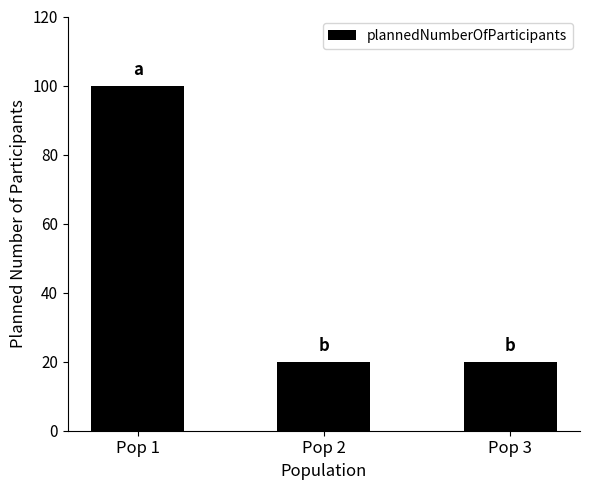

Between Pop 1 and Pop 3, which is larger?

Pop 1